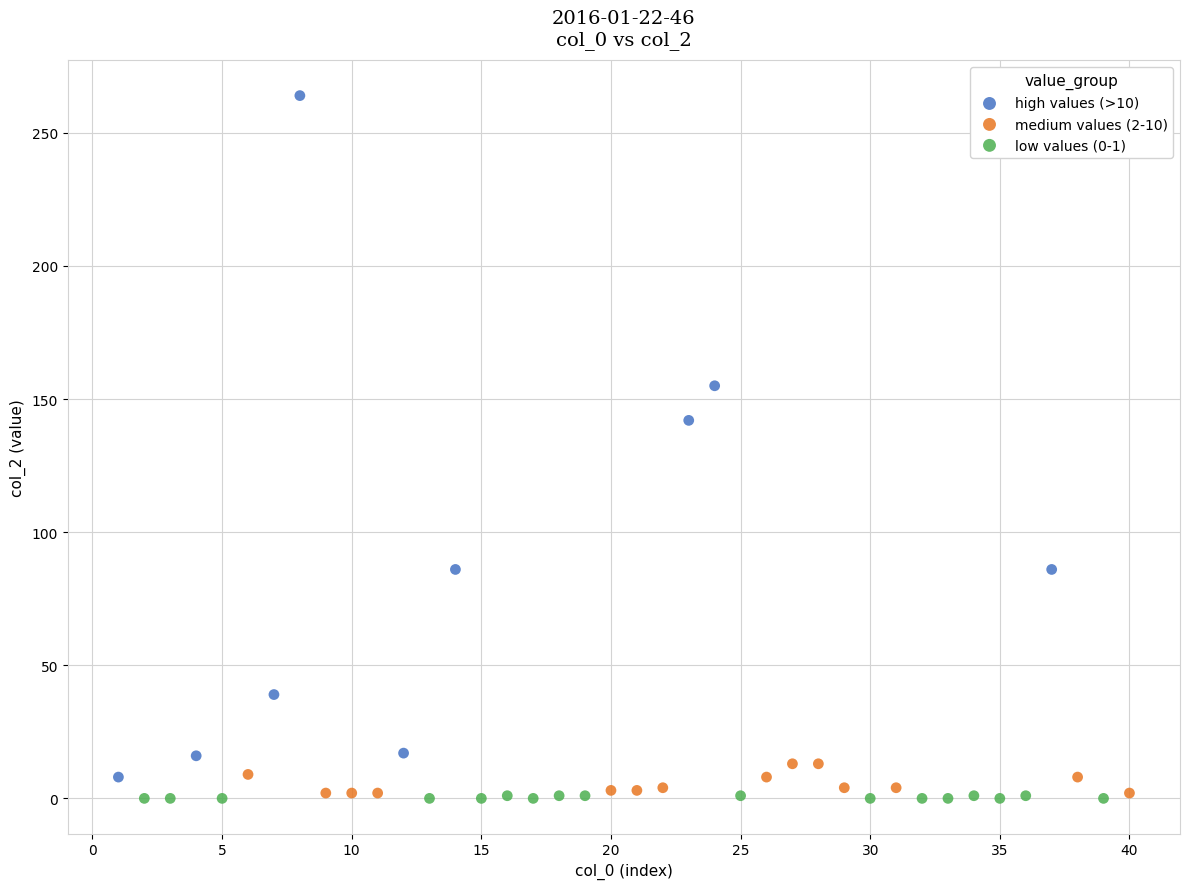

Which series contains the highest Y value?

high values (>10)